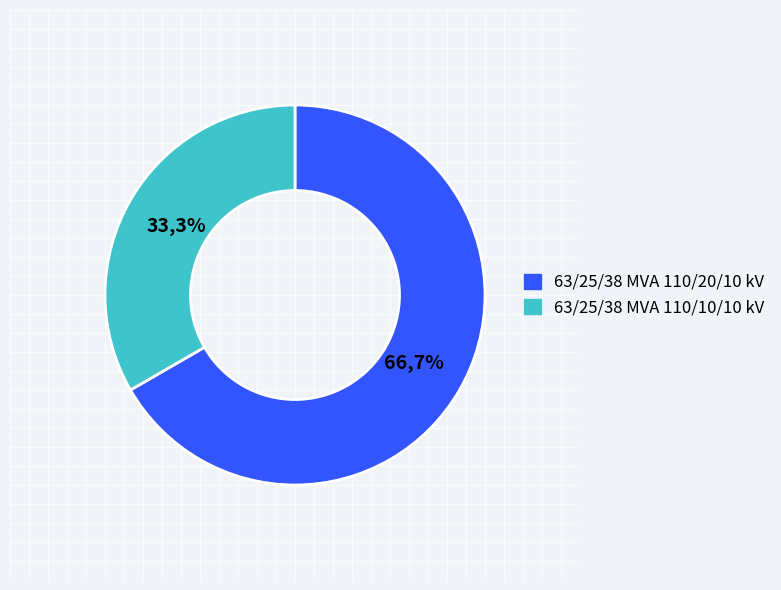

Which slice is the largest?

63/25/38 MVA 110/20/10 kV